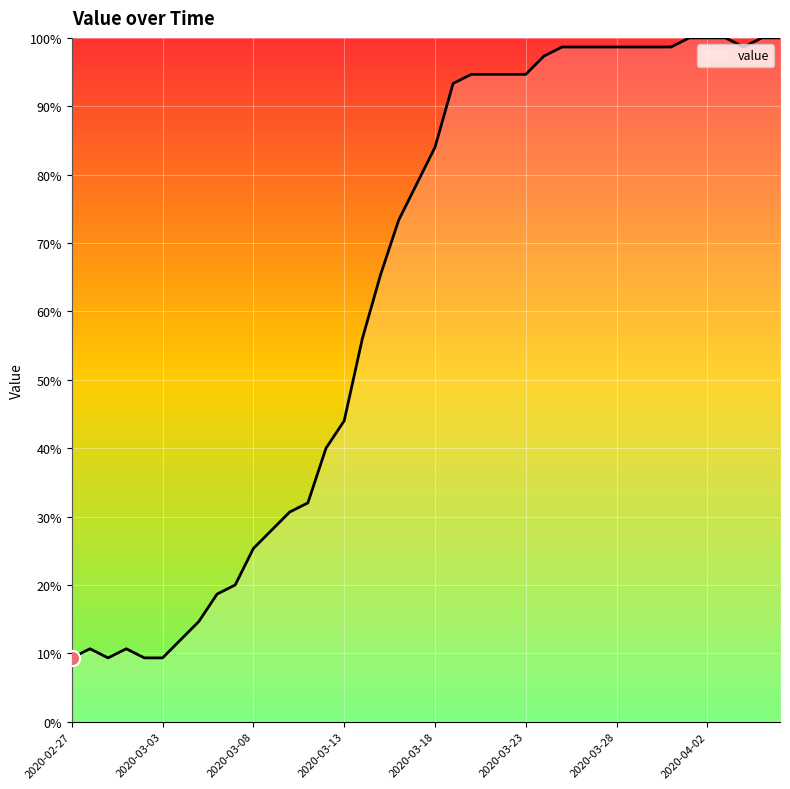

What is the difference between the maximum and minimum values?

90.7